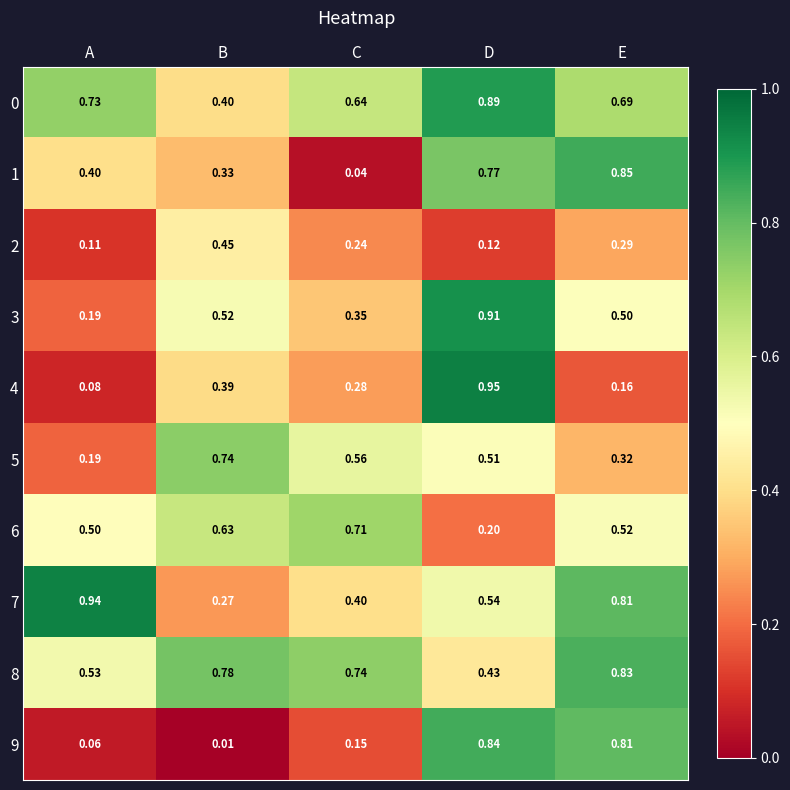

At which category is the sum across all series the highest?

D